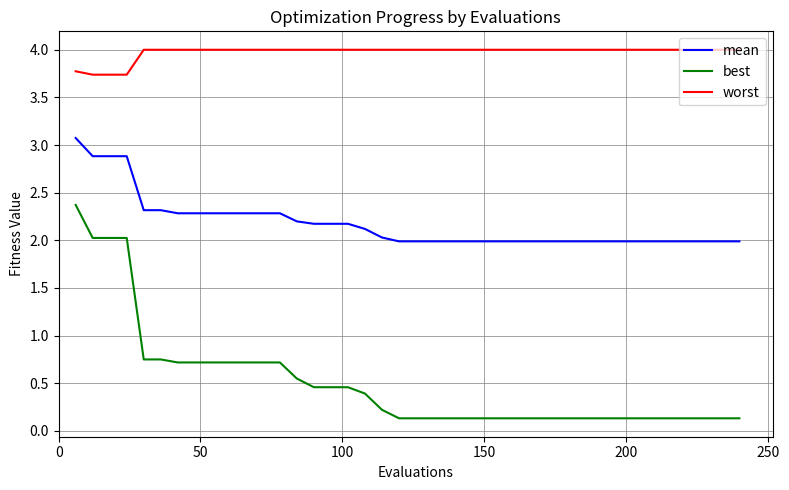

Which series has the widest spread of values?

best